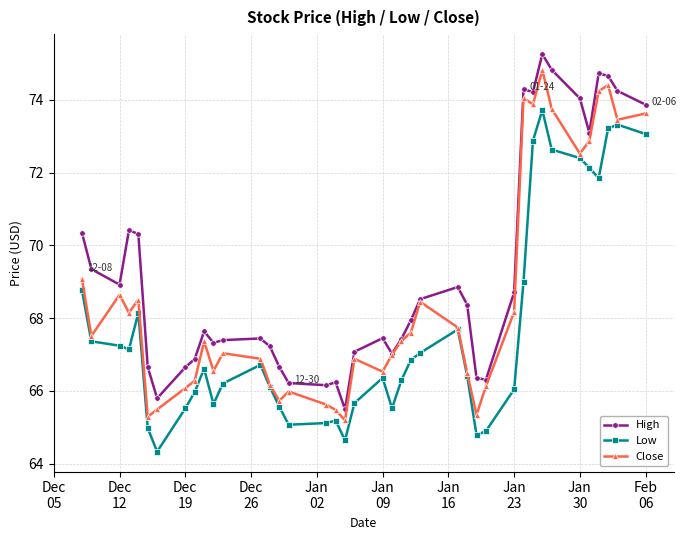

At how many categories does at least one series exceed 71?

10